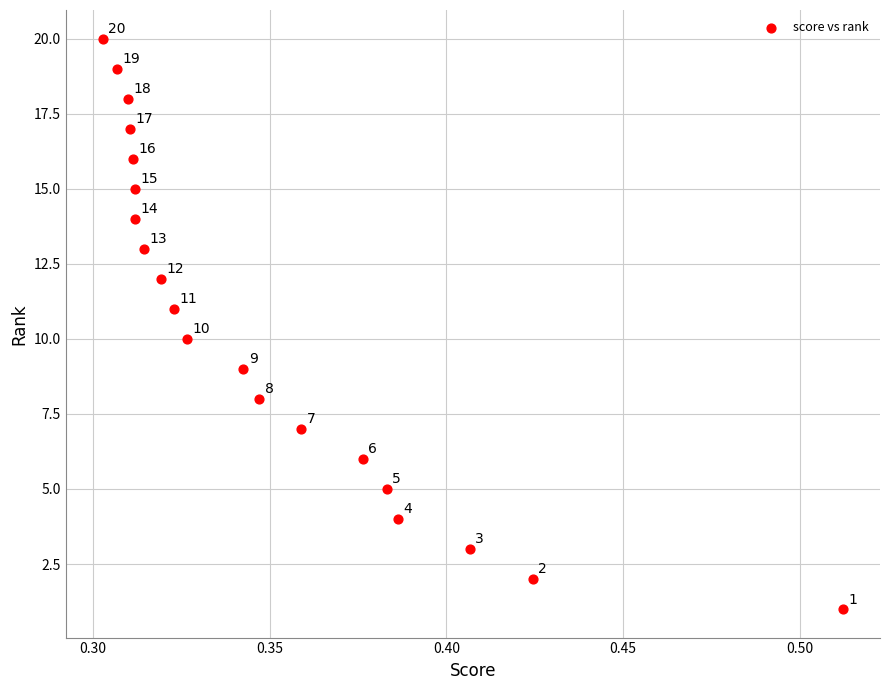

What Y value in the scatter plot is closest to 10?

10